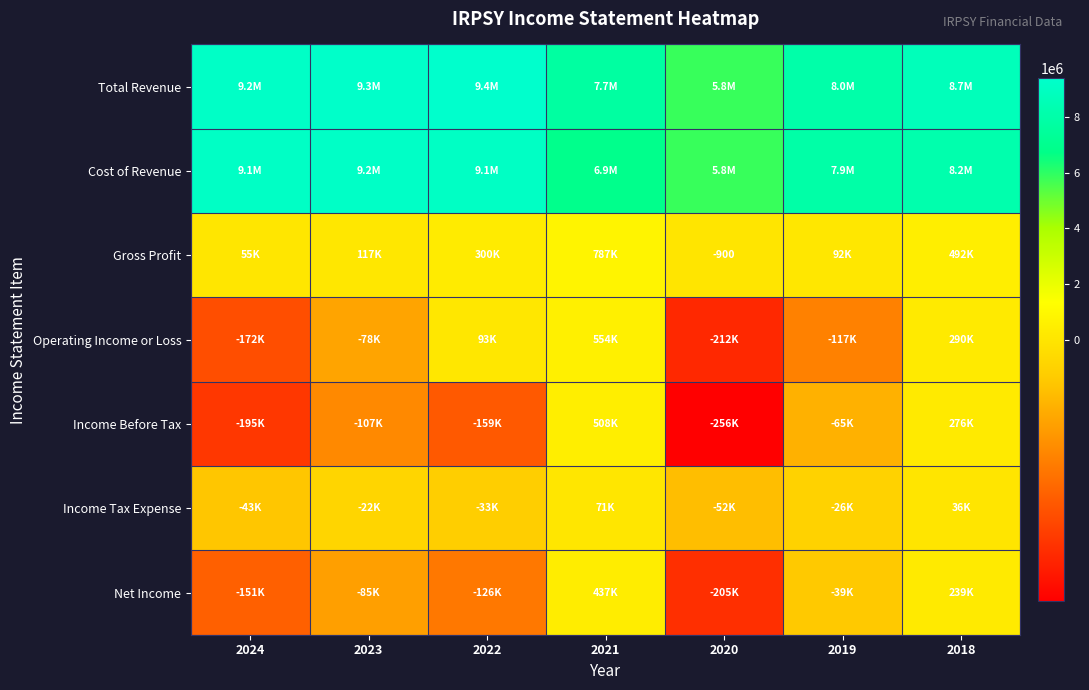

Rank the series at 2021 from highest to lowest value.

Total Revenue, Cost of Revenue, Gross Profit, Operating Income or Loss, Income Before Tax, Net Income, Income Tax Expense